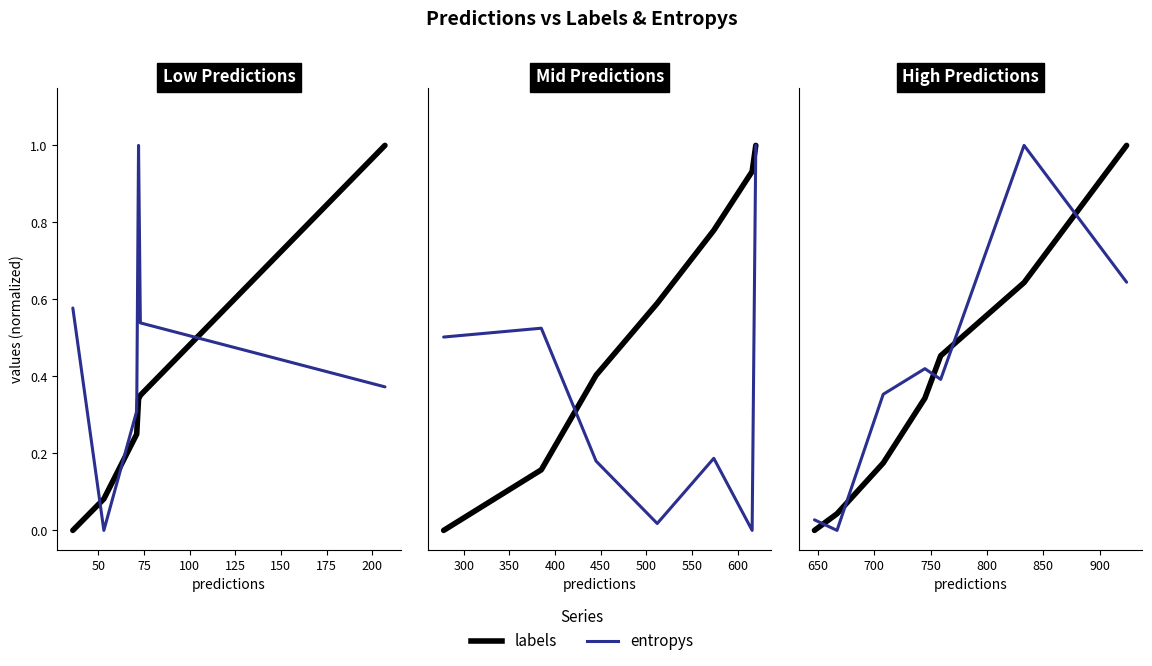

How many series are shown in this chart?

2